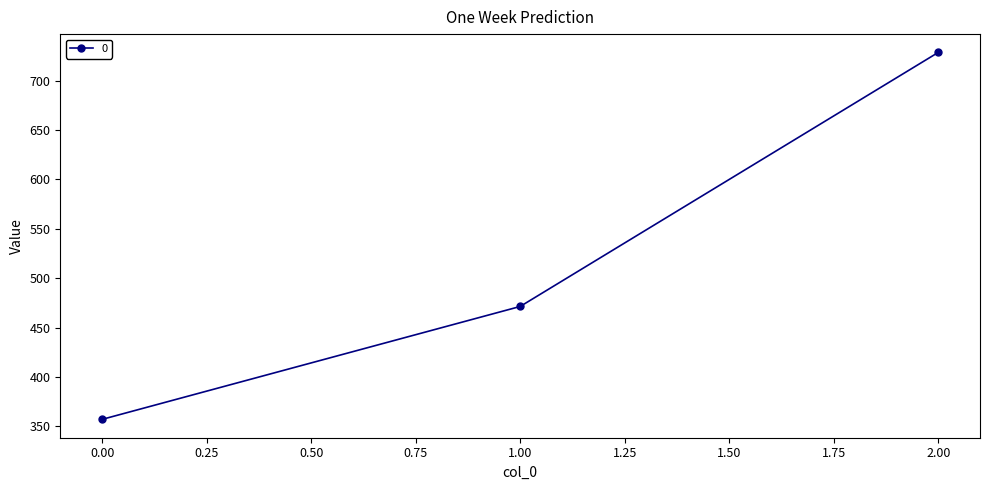

What is the sum of all values?

1557.1